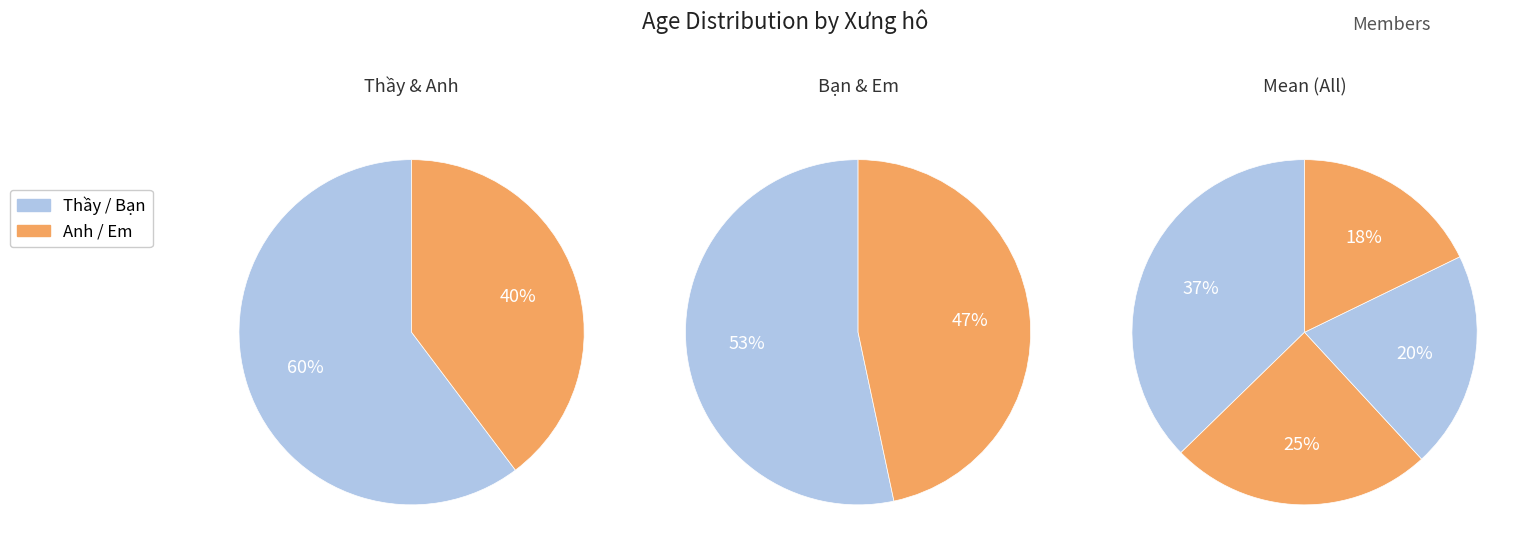

What percentage is the Bạn slice, to the nearest percent?

20%